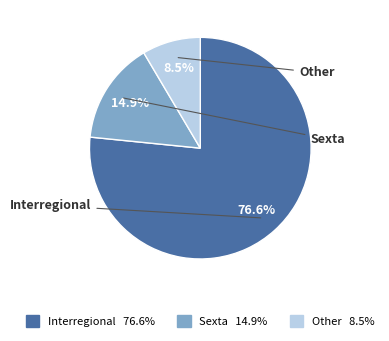

Is the sum of Interregional and Sexta greater than half?

Yes